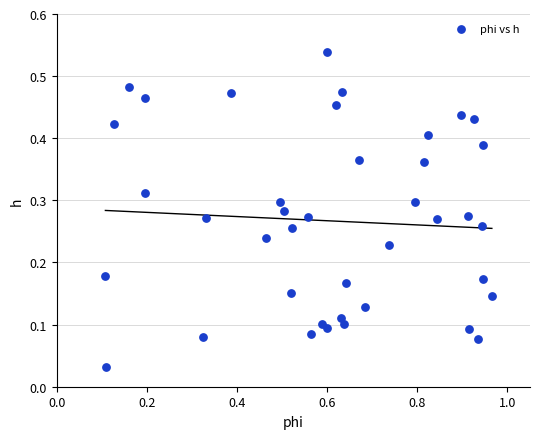

What is the range of X values (max minus min)?

0.9